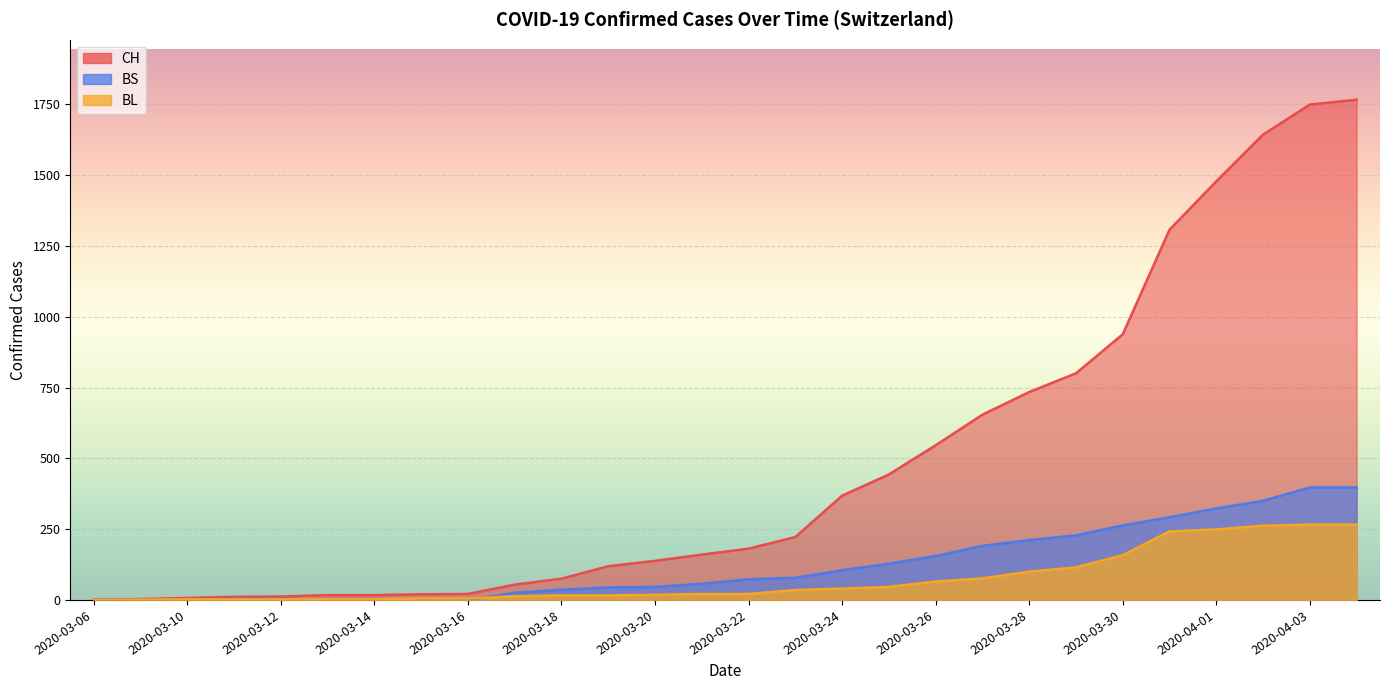

What is the average value of the BL series?

73